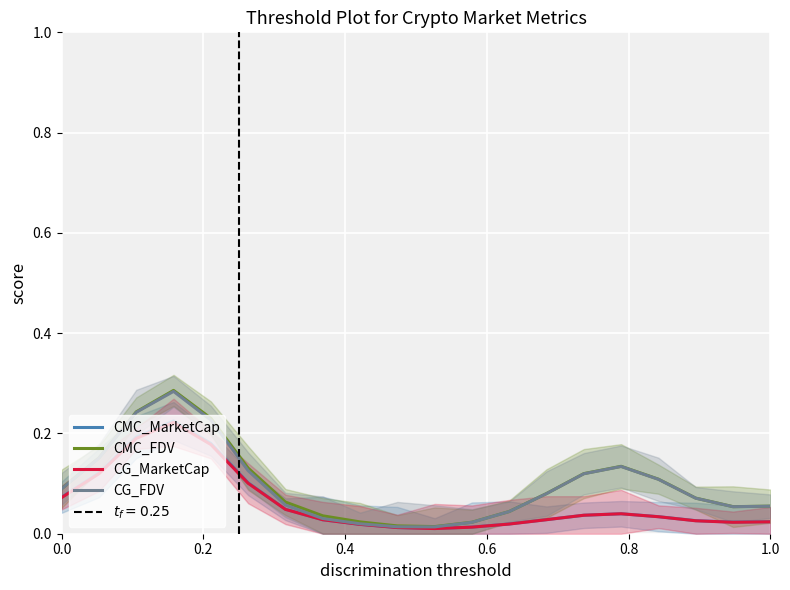

How many categories are shown in the chart?

20